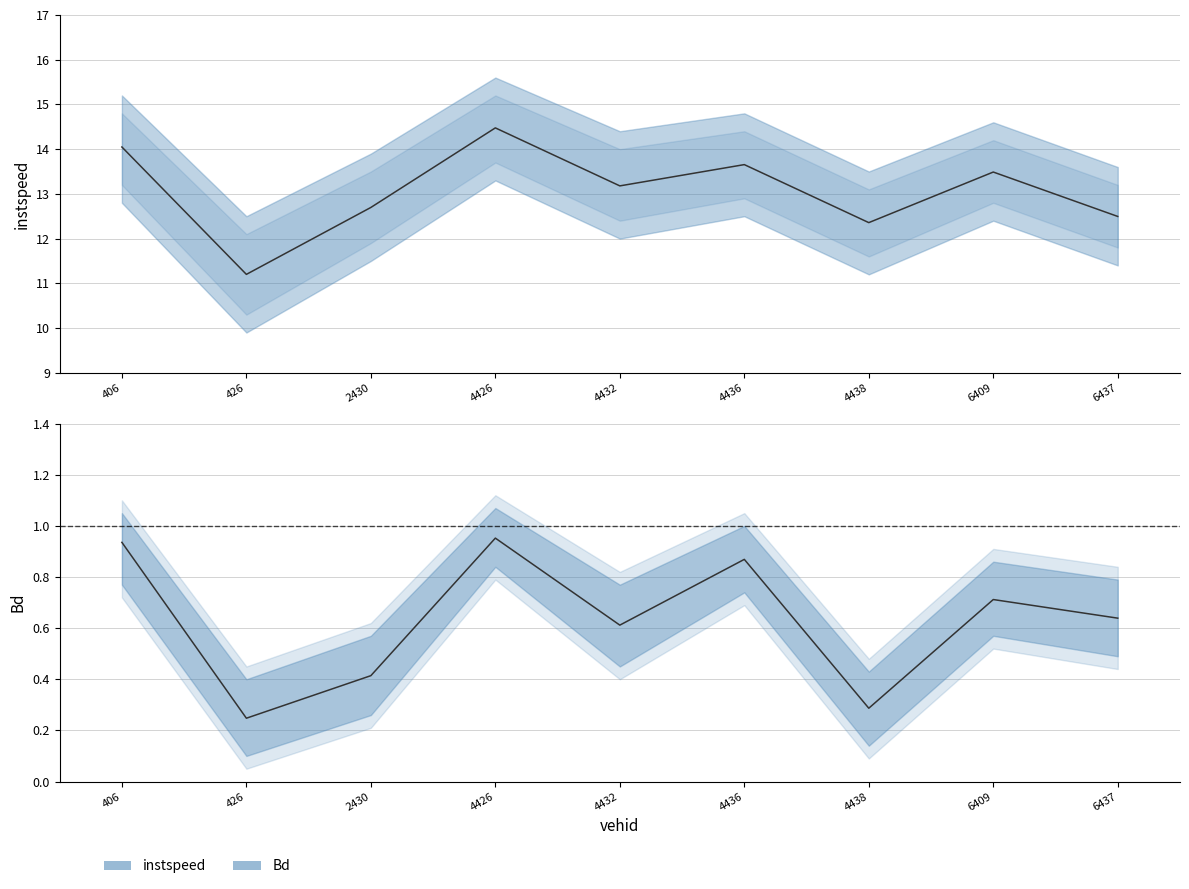

True or false: instspeed and Bd cross at least once.

False